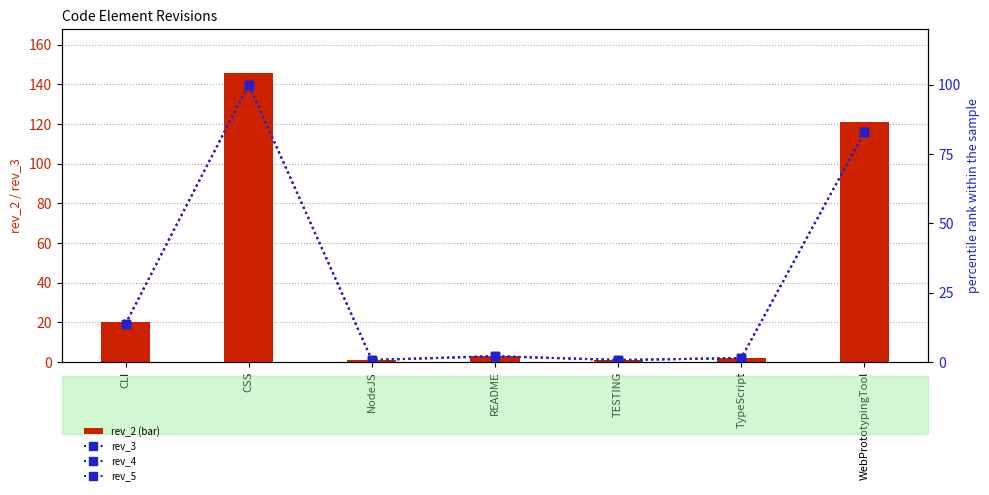

Rank the series at NodeJS from highest to lowest value.

rev_2 (bar), rev_3, rev_4, rev_5